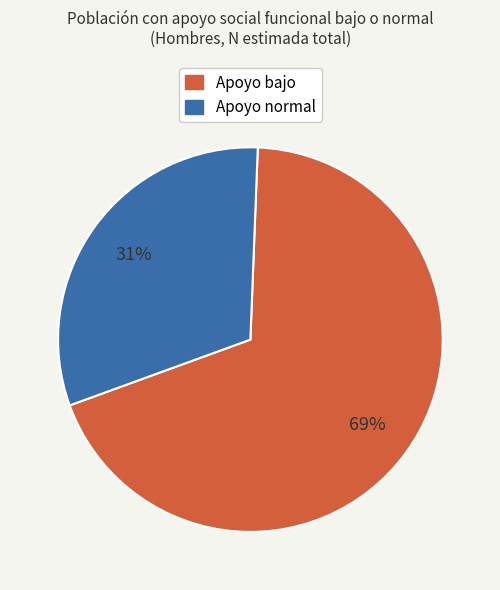

Which has a higher value, Apoyo bajo or Apoyo normal?

Apoyo bajo